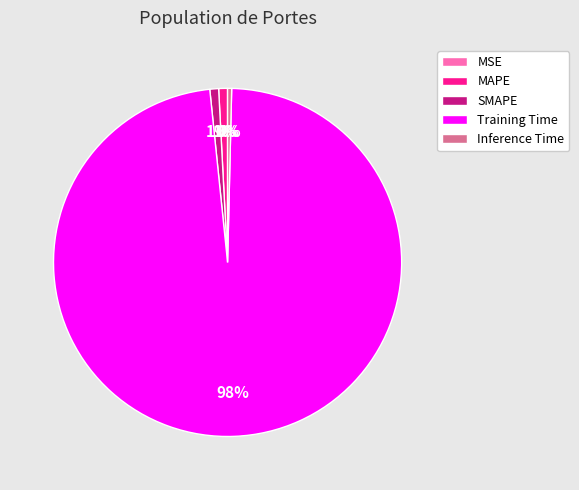

Does any single category account for the majority?

Yes